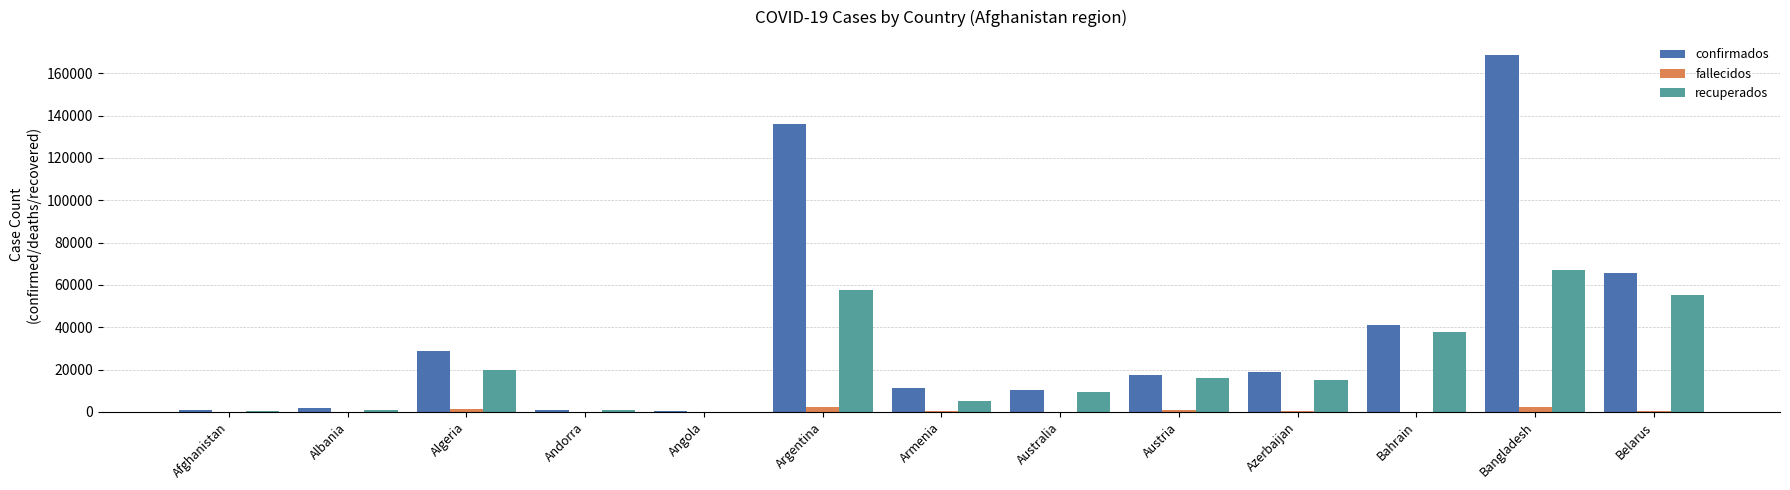

Is it true that confirmados equals 11220 at Armenia?

True